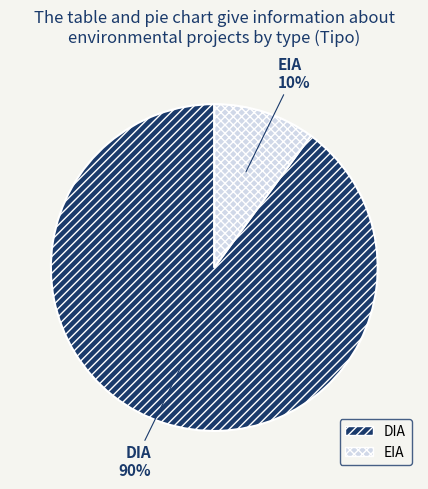

To the nearest percent, what is the difference between the largest and smallest slice percentages?

80%